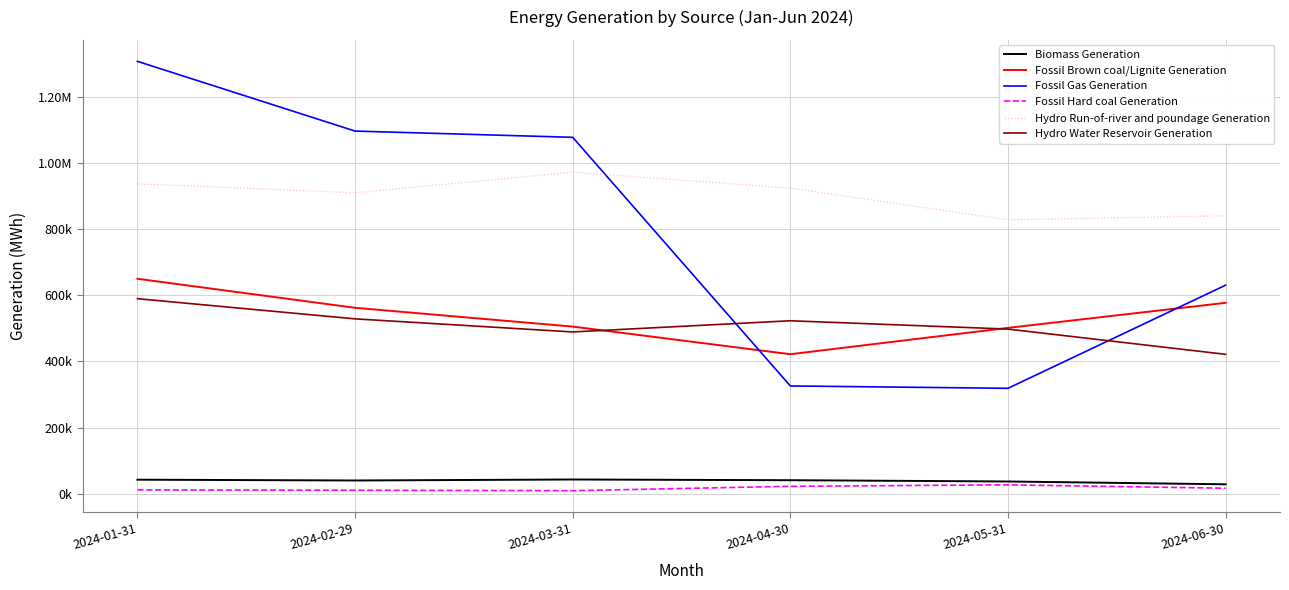

What position from the right is 2024-05-31?

2